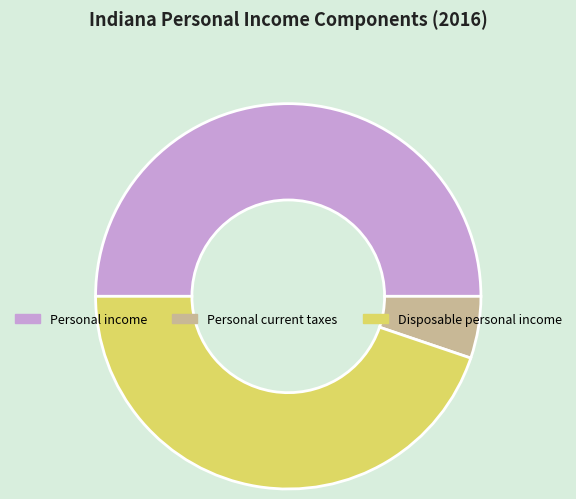

Is Disposable personal income the majority of the pie?

No